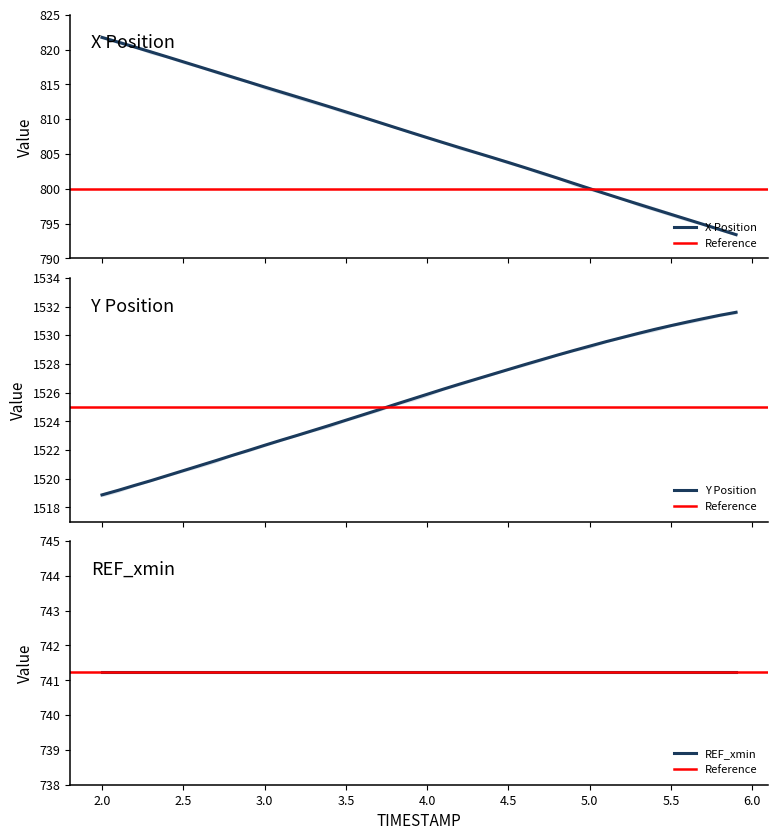

What is the minimum value for X Position?

793.4